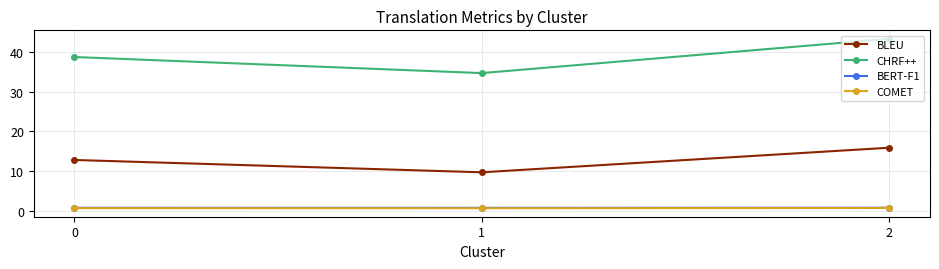

The BLEU series shows 15.9 at 2. True or false?

True